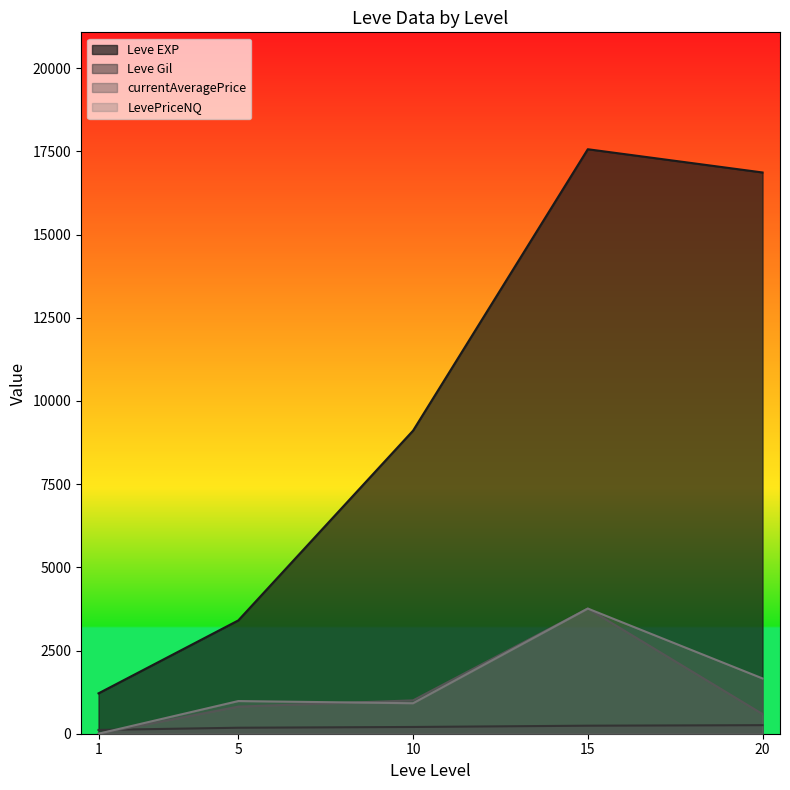

How many distinct data groups are displayed?

4